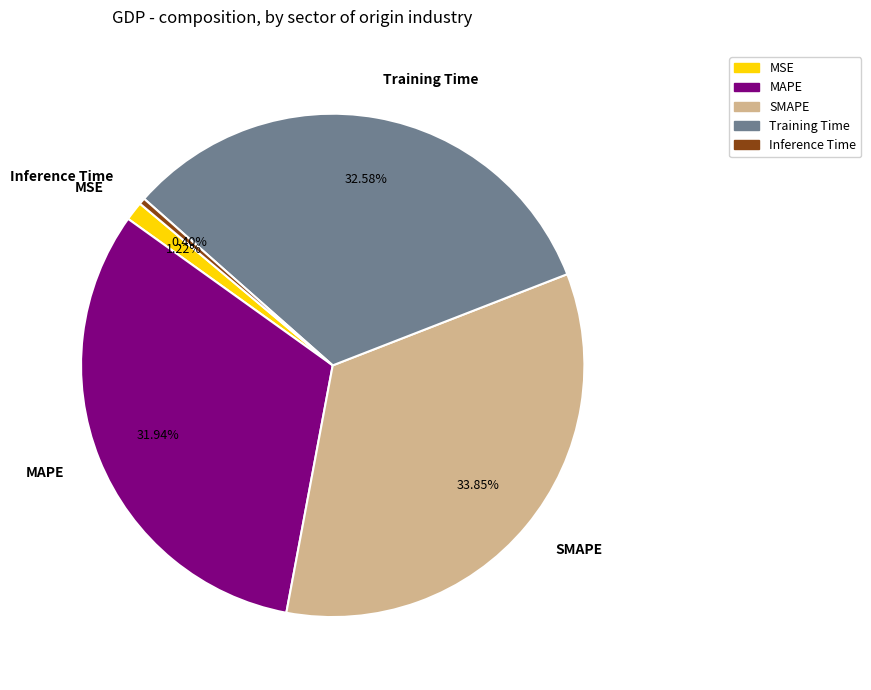

How many slices are in this pie chart?

5